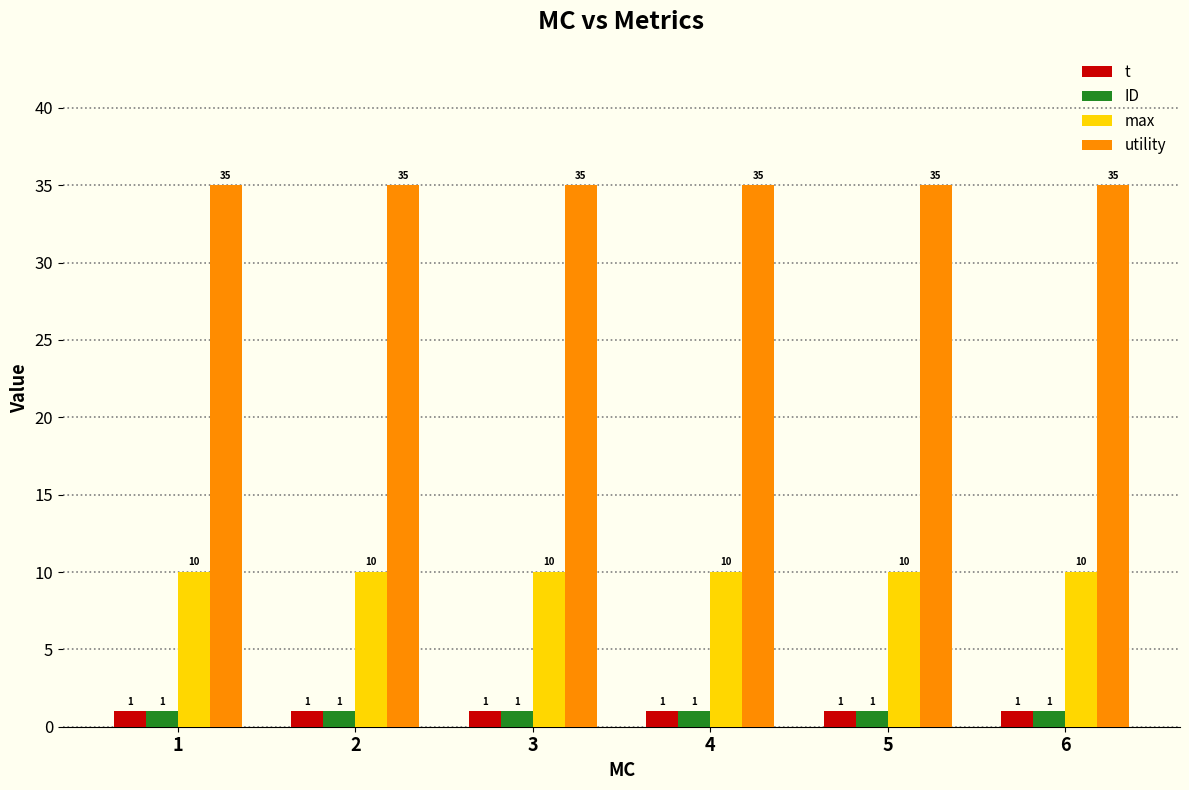

What is the spread (max minus min) of values at 5?

34